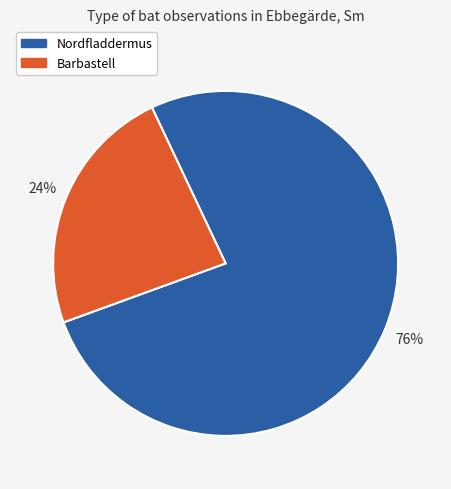

The Nordfladdermus slice represents 76% of the pie. True or false?

True